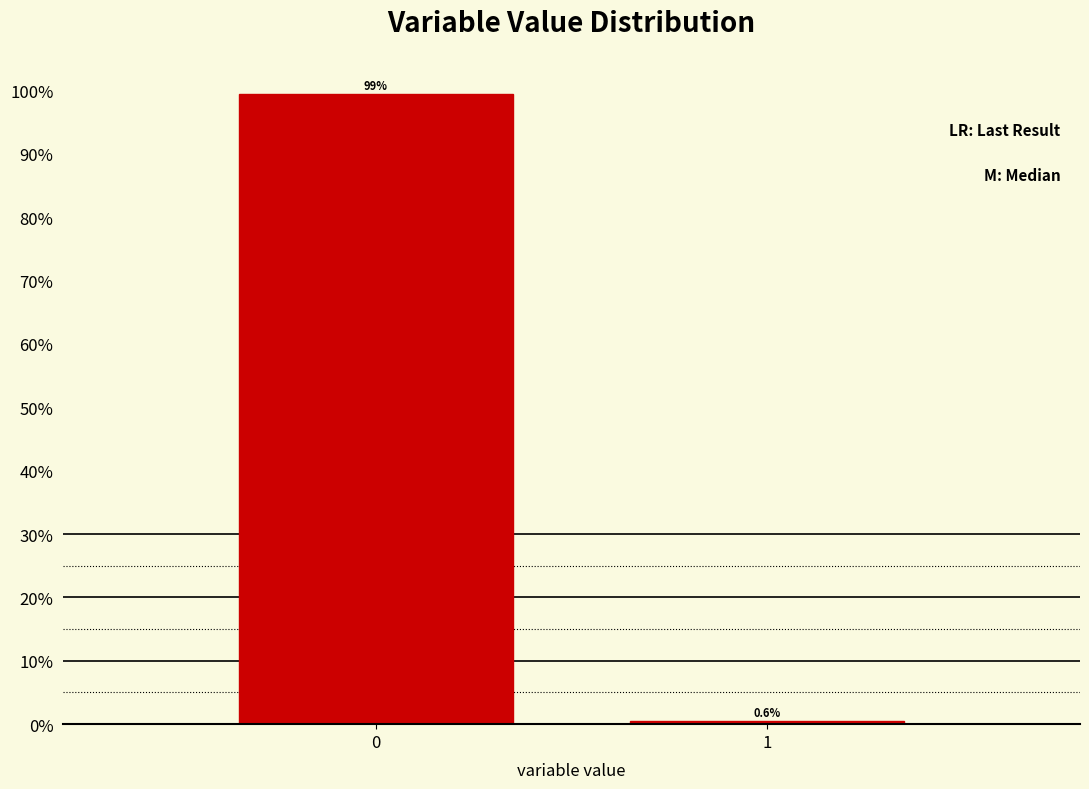

Reading left to right, what are all the values shown in this chart?

99.4	0.6